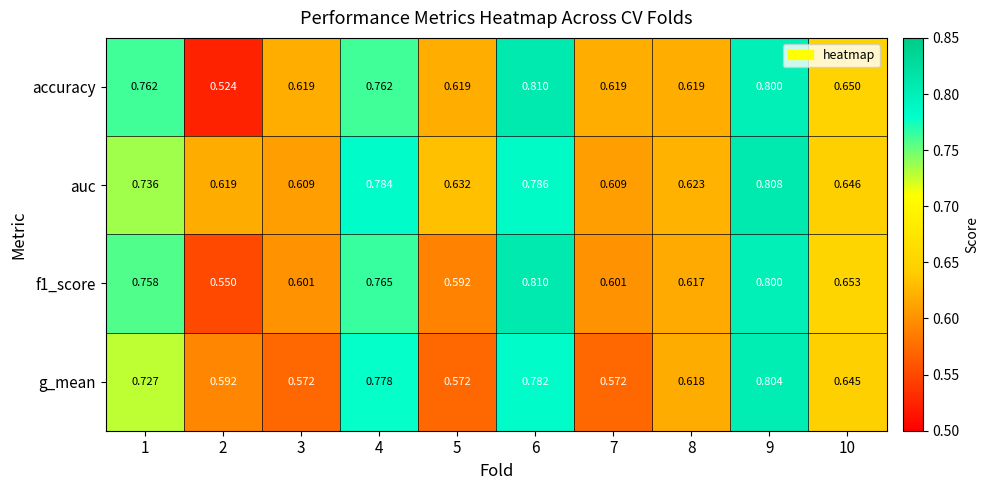

Is the value of g_mean at 10 greater than the value of auc at 4?

No